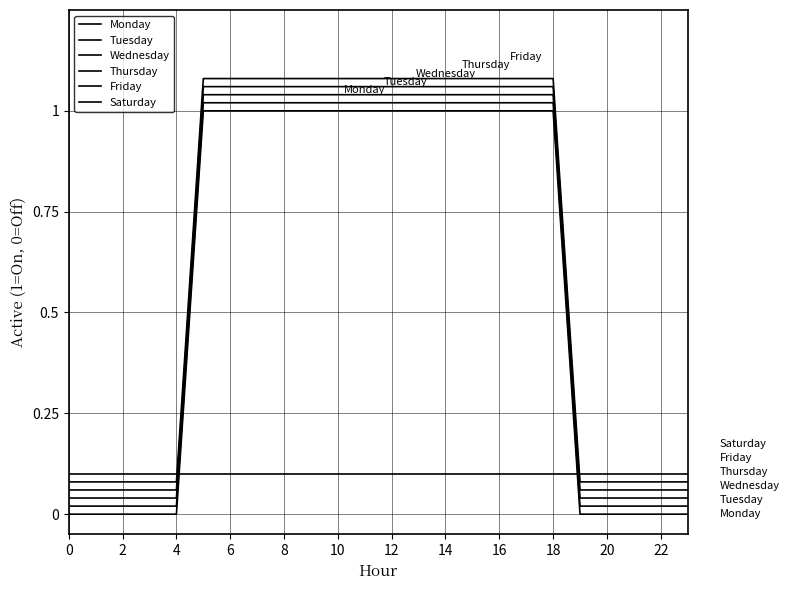

How many Monday values are between 0 and 1?

24